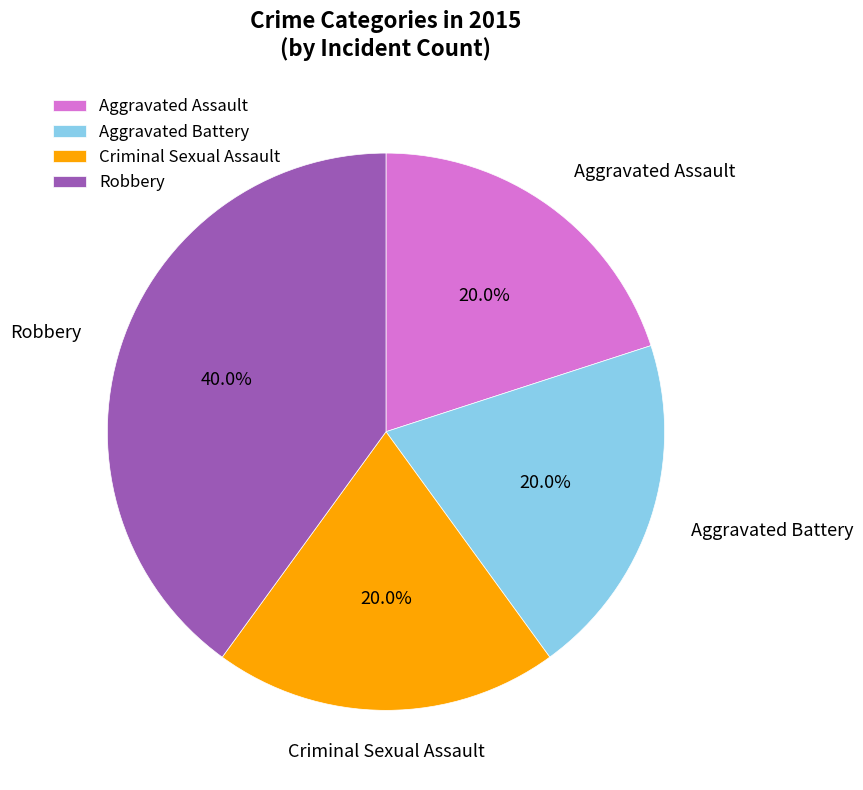

Which slice is the largest?

Robbery